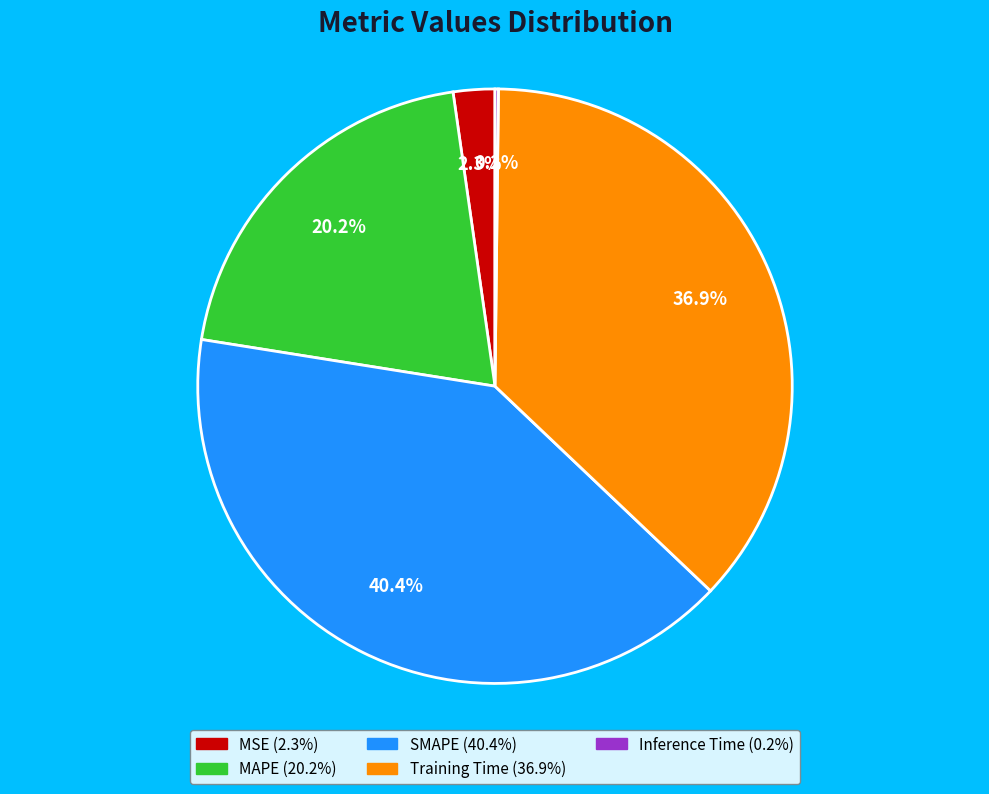

Which category has the biggest portion of the pie?

SMAPE